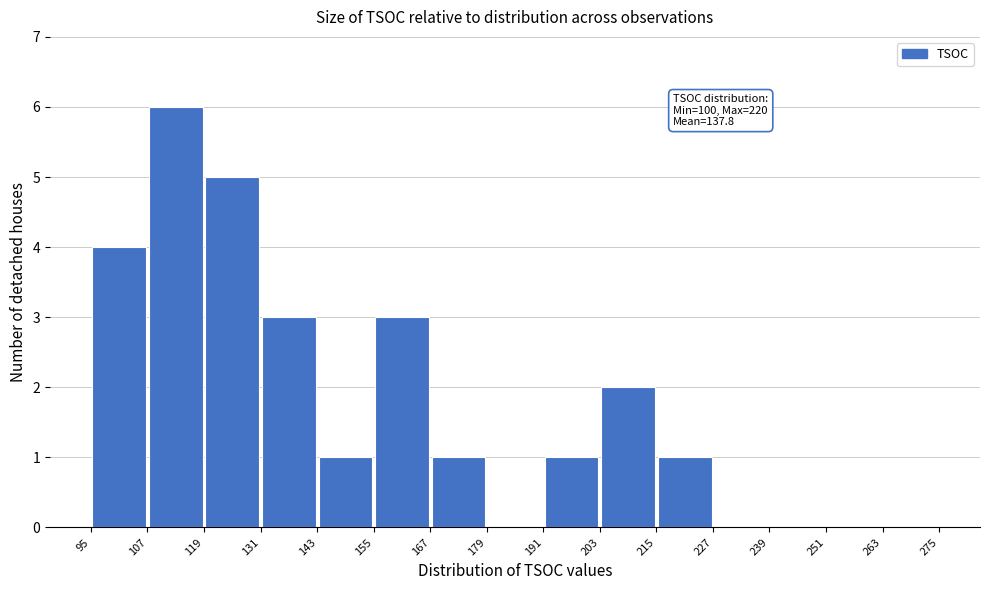

Which range on the x-axis has the tallest bar?

107 to 119